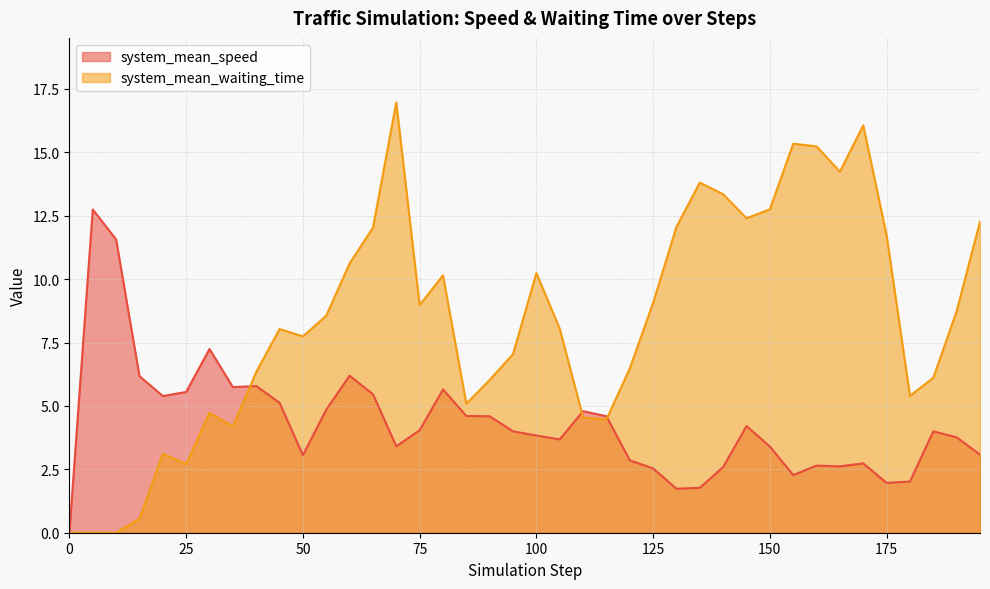

The value of system_mean_speed at 125 is 1.2. True or false?

False